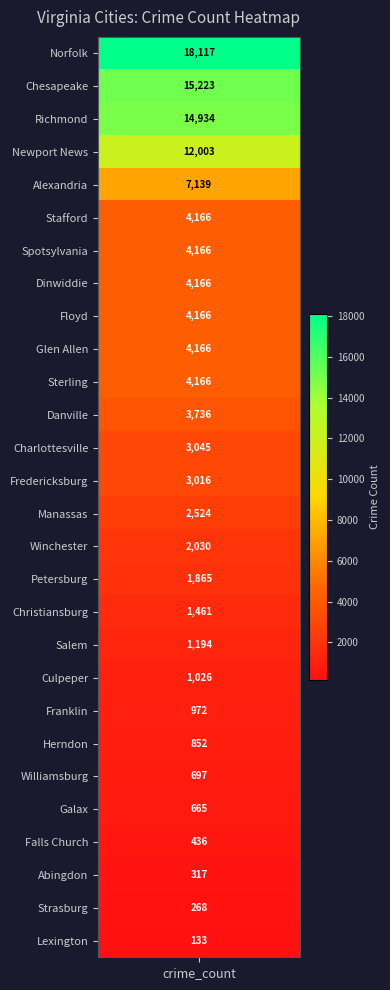

Reading left to right, list all the values displayed in this chart.

crime_counts=317.0	1=7139.0	2=3045.0	3=15223.0	4=1461.0	5=1026.0	6=3736.0	7=4166.0	8=436.0	9=4166.0	10=972.0	11=3016.0	12=665.0	13=4166.0	14=852.0	15=133.0	16=2524.0	17=12003.0	18=18117.0	19=1865.0	20=14934.0	21=1194.0	22=4166.0	23=4166.0	24=4166.0	25=268.0	26=697.0	27=2030.0